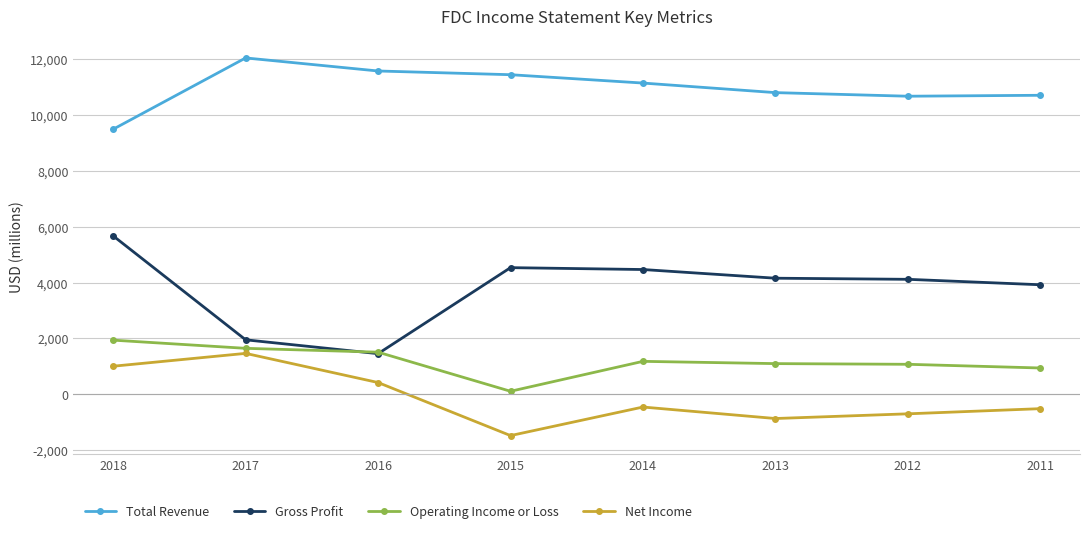

What is the difference between the highest and lowest values at 2017?

10587000